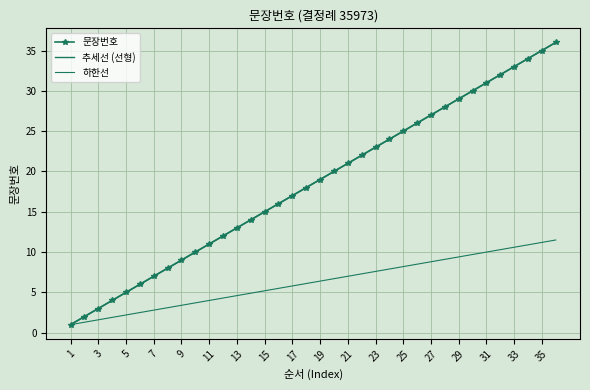

True or false: 문장번호 has more than 1 interior local peaks.

False